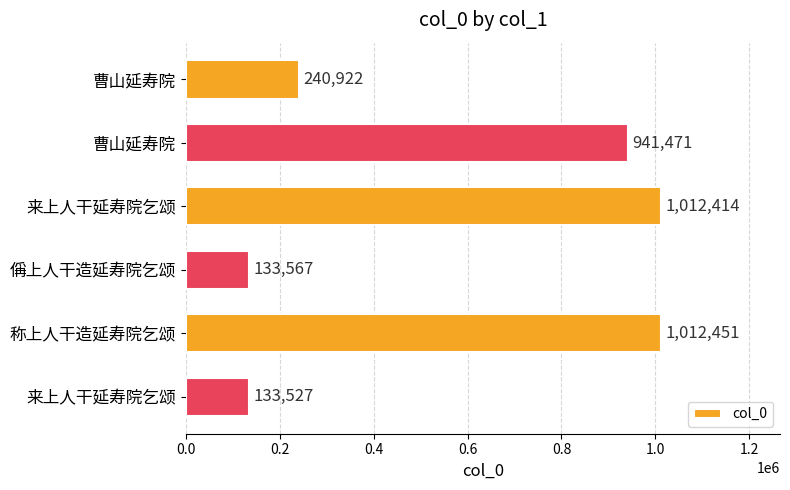

Count the number of data series in this chart.

1